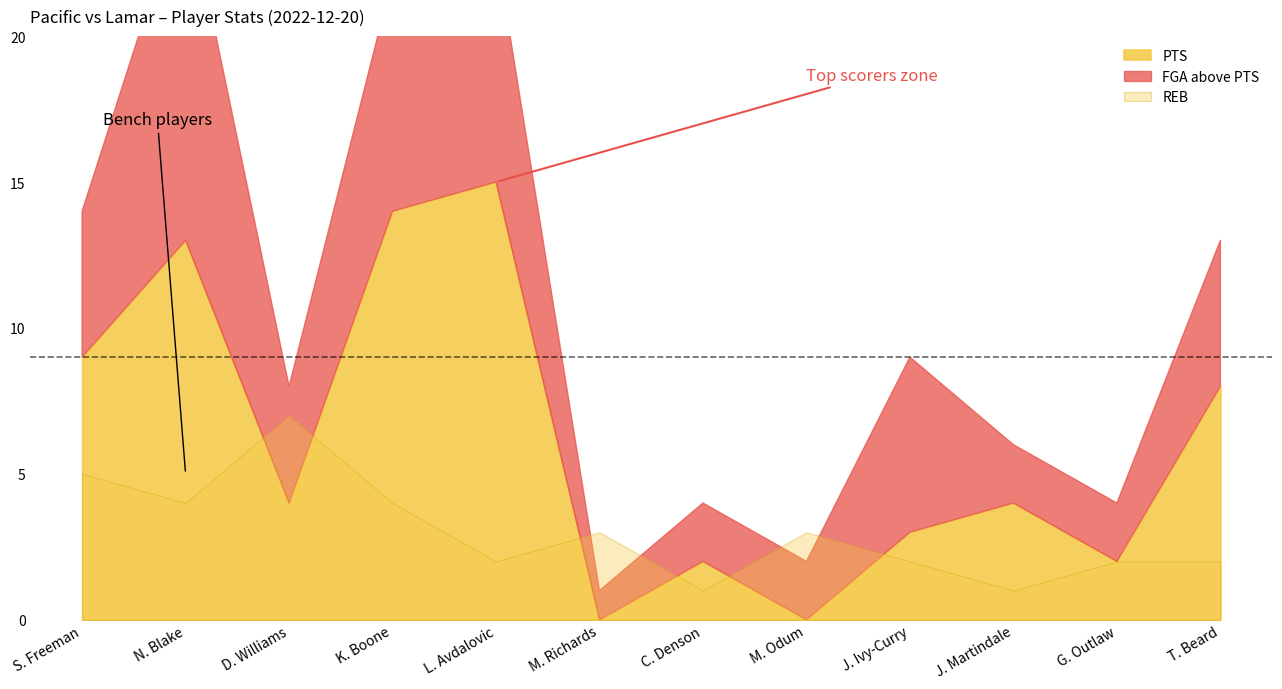

How many times do REB and PTS cross each other?

6